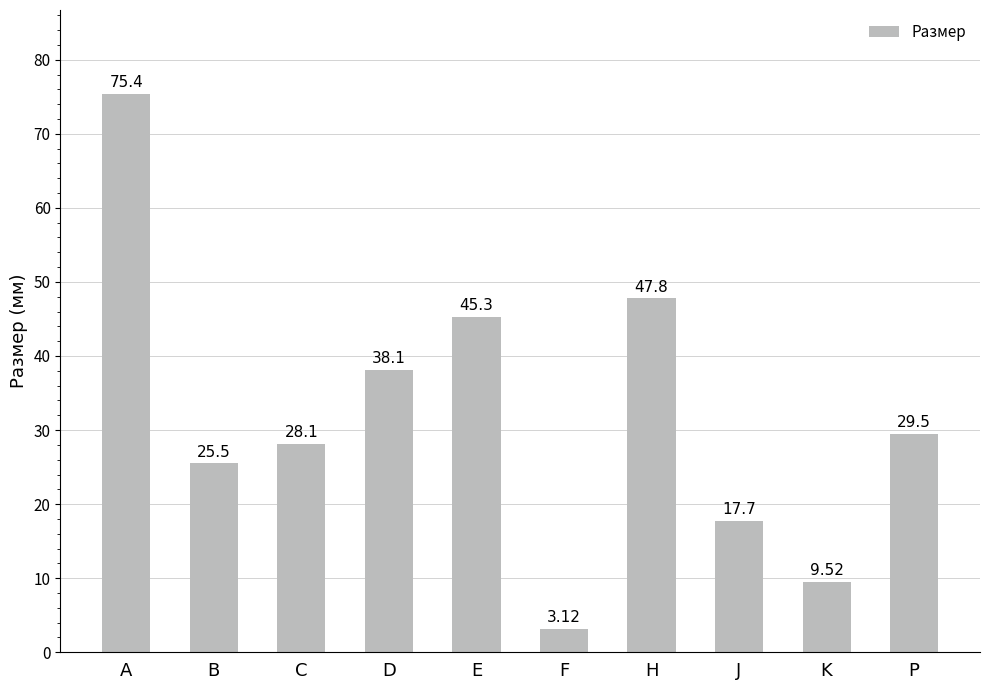

What is the label of the 5th bar from the right?

F